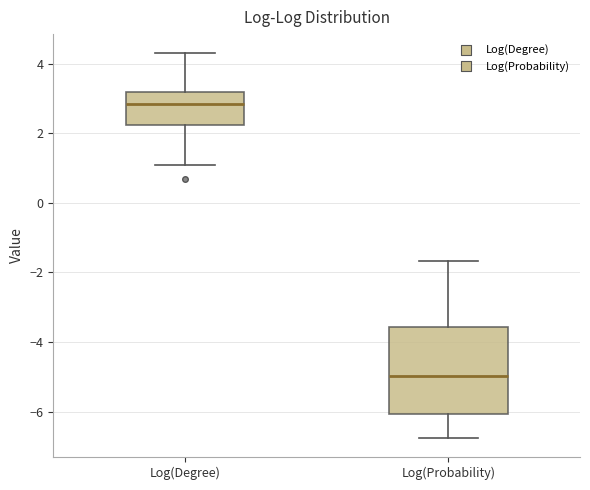

Reading left to right, read every box against the y-axis: the position of its median line, the range the box covers, and the ends of its whiskers. The values are not printed on the chart, so give them approximately, as read against the axis.

Log(Degree): median 2.8, box 2.2 to 3.2, whiskers 1.0 to 4.4
Log(Probability): median -5.0, box -6.0 to -3.6, whiskers -6.8 to -1.6